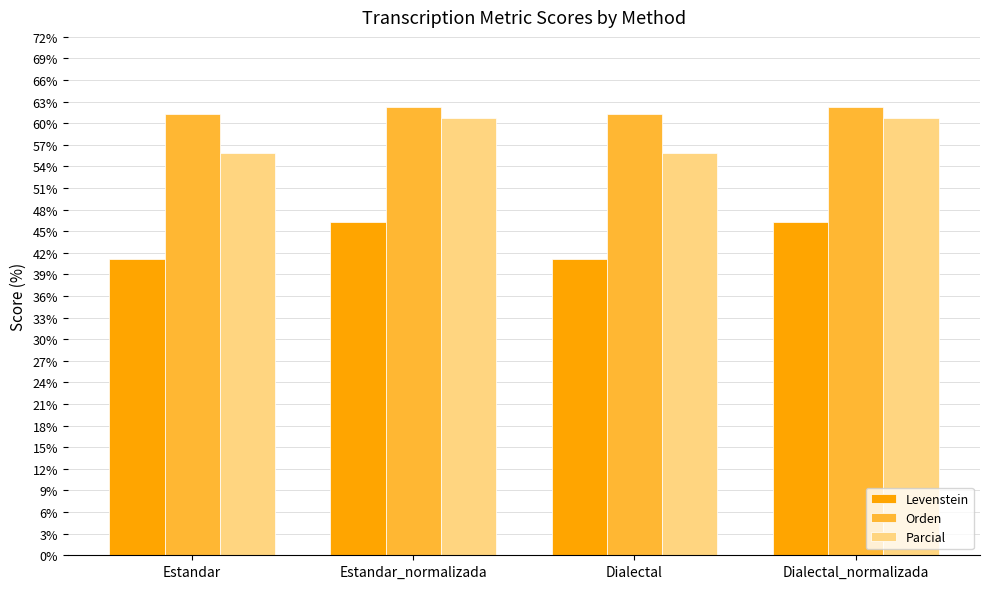

Reading left to right, extract all data points from this chart.

Levenstein: 41.2	46.3	41.2	46.3
Orden: 61.3	62.3	61.3	62.3
Parcial: 55.9	60.7	55.9	60.7